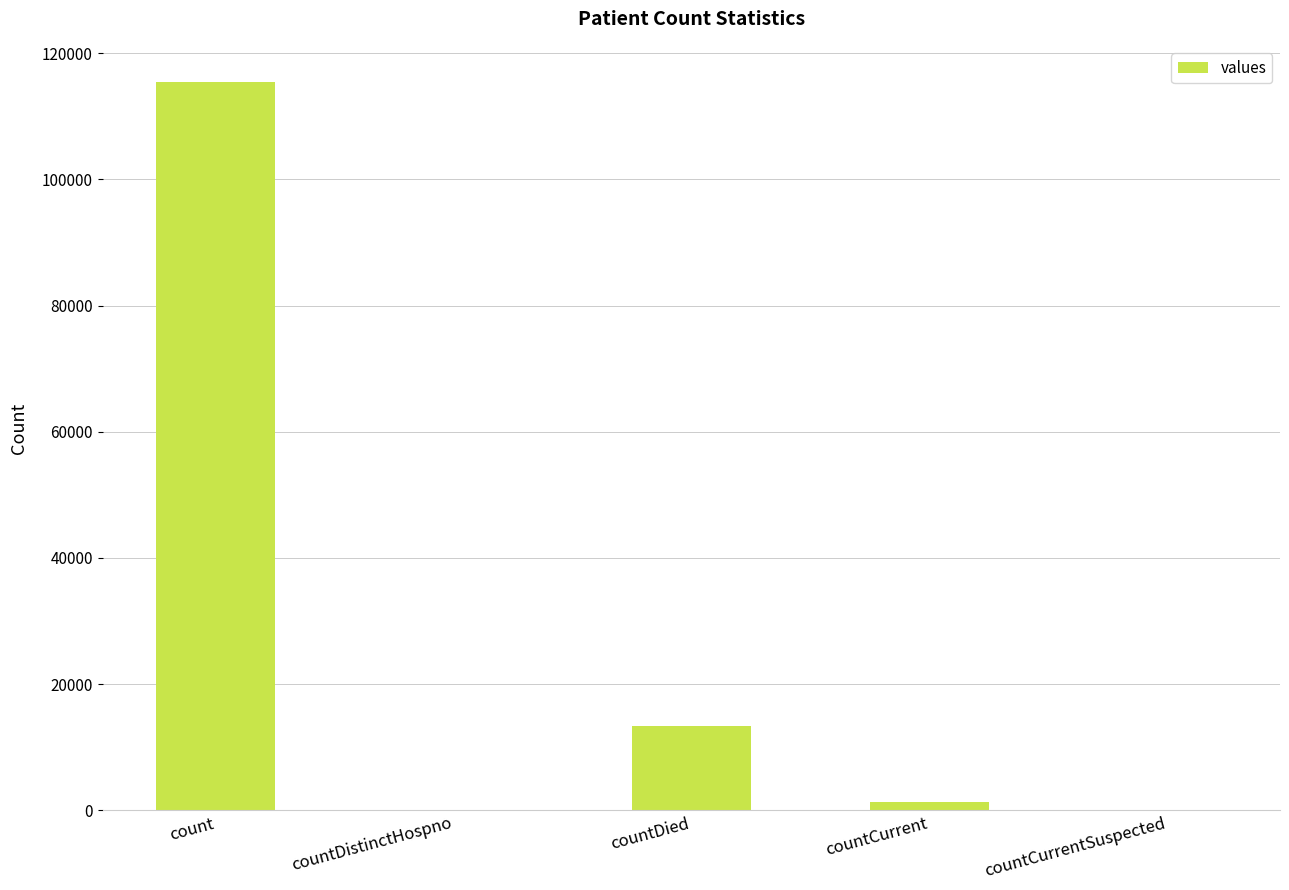

Reading right to left, what are all the values shown in this chart?

0	1383	13343	0	115379